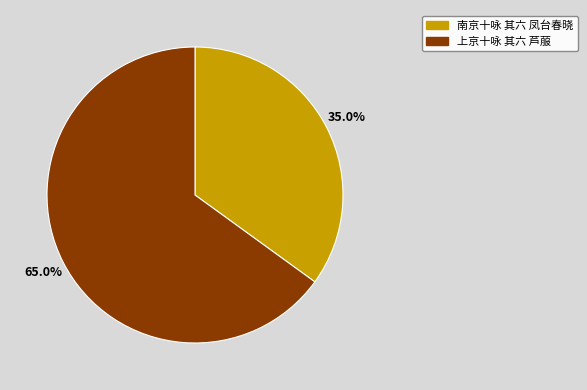

Is there a majority slice in this chart?

Yes